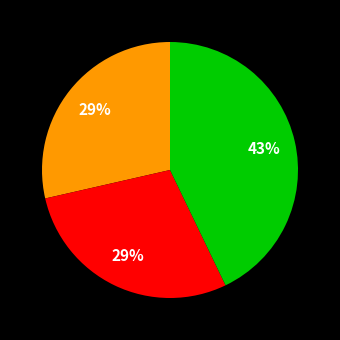

Is there a majority slice in this chart?

No